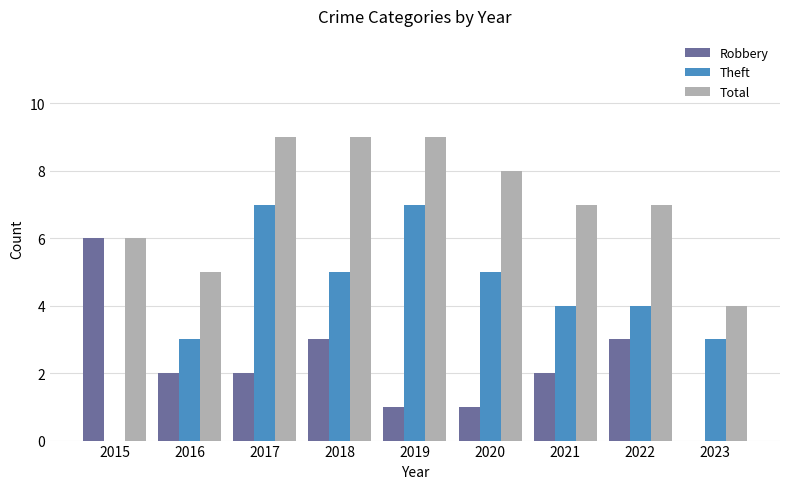

What is the approximate value of Robbery at 2018?

3